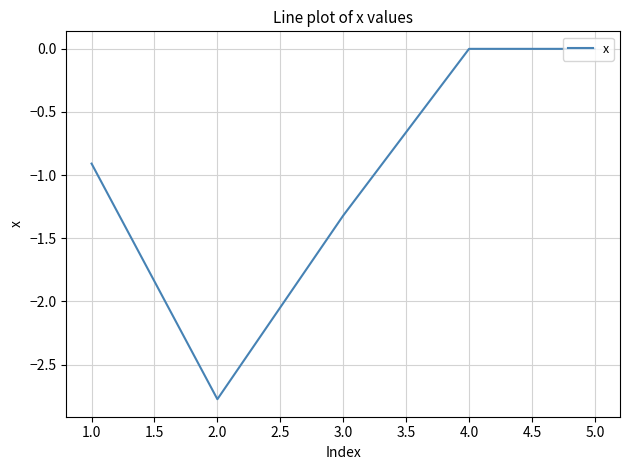

The value at 4.0 is 0.0. True or false?

True